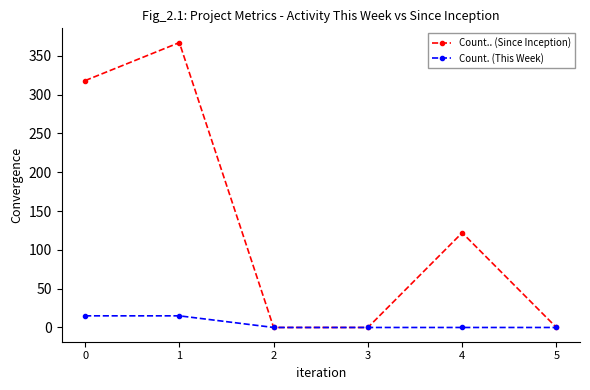

True or false: Count.. (Since Inception) has a value of 367 at 1.

True